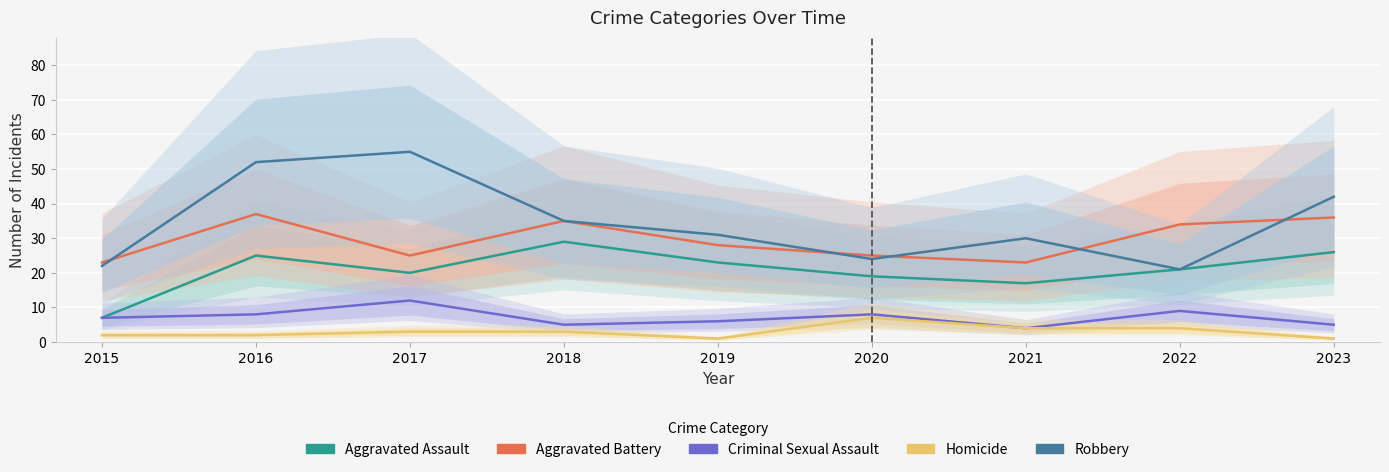

Which category has the highest value in the Aggravated Assault series?

2018